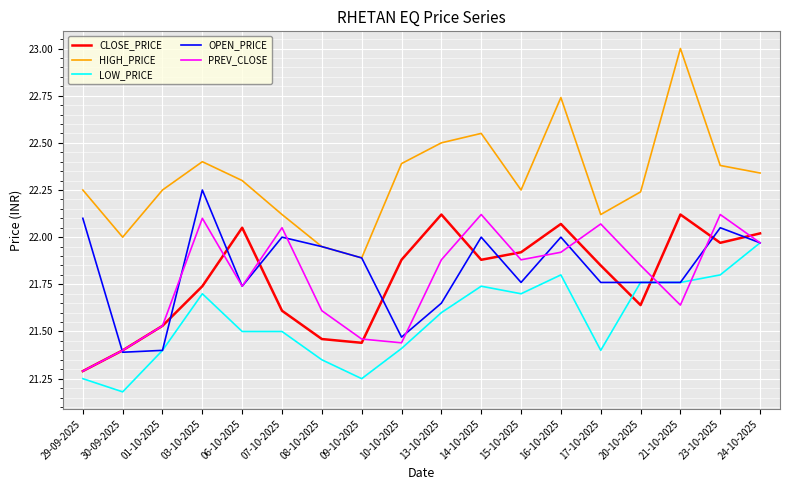

How many interior local valleys does the HIGH_PRICE series have?

4